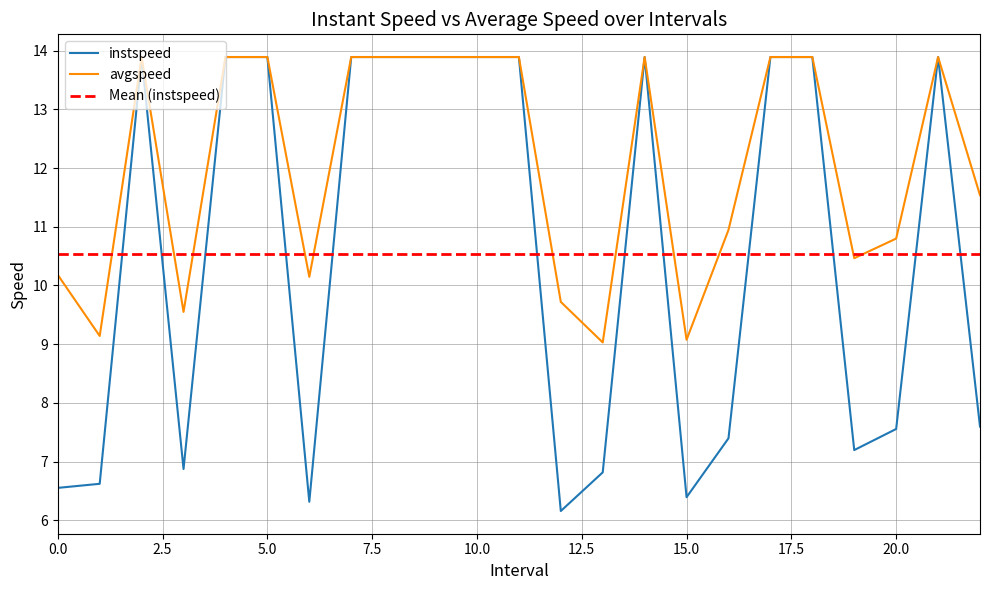

What is the difference between the maximum and second lowest values in the avgspeed series?

4.8